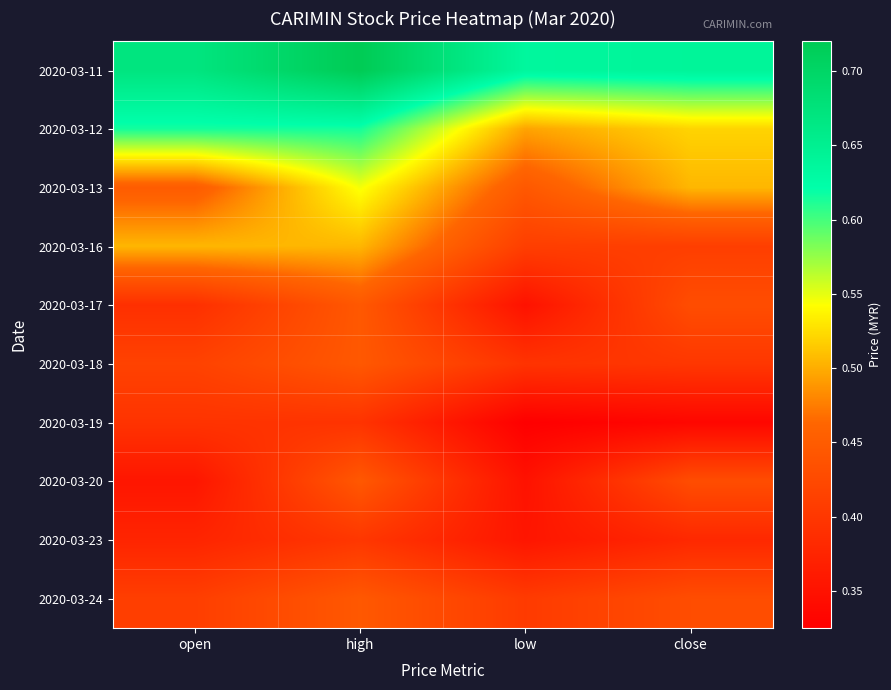

Reading left to right, list all the values displayed in this chart.

2020-03-11: open=0.7	high=0.7	low=0.6	close=0.6
2020-03-12: open=0.6	high=0.6	low=0.5	close=0.5
2020-03-13: open=0.5	high=0.5	low=0.4	close=0.5
2020-03-16: open=0.5	high=0.5	low=0.4	close=0.4
2020-03-17: open=0.4	high=0.4	low=0.3	close=0.4
2020-03-18: open=0.4	high=0.4	low=0.4	close=0.4
2020-03-19: open=0.4	high=0.4	low=0.3	close=0.3
2020-03-20: open=0.4	high=0.4	low=0.3	close=0.4
2020-03-23: open=0.4	high=0.4	low=0.4	close=0.4
2020-03-24: open=0.4	high=0.4	low=0.4	close=0.4